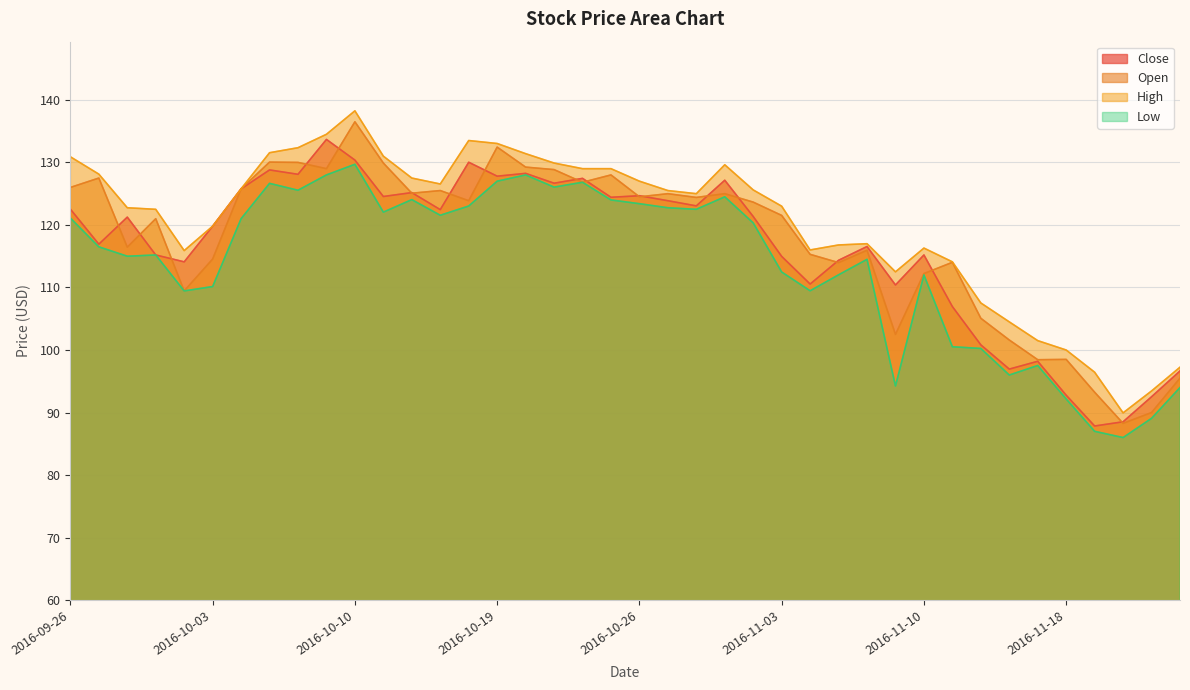

How many lines are shown in the chart?

4